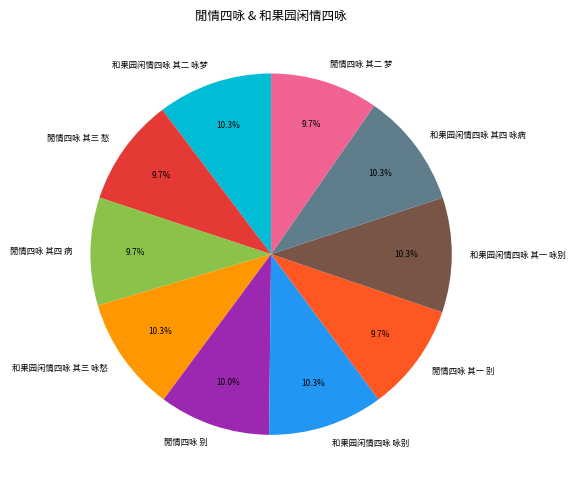

To the nearest percent, what is the difference between the largest and smallest slice percentages?

1%